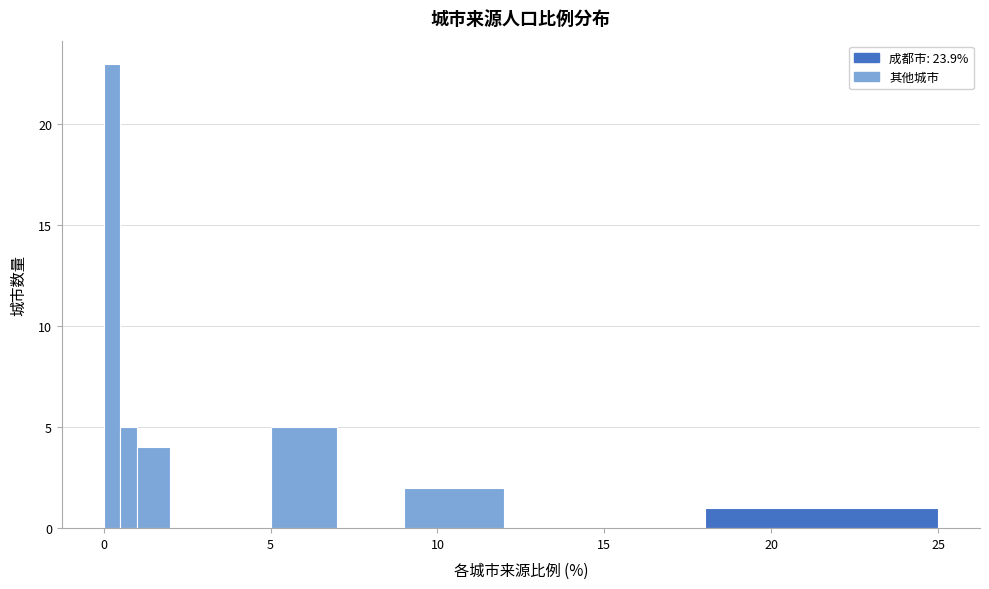

Read against the x-axis, roughly where is the centre of the tallest bar?

0.5